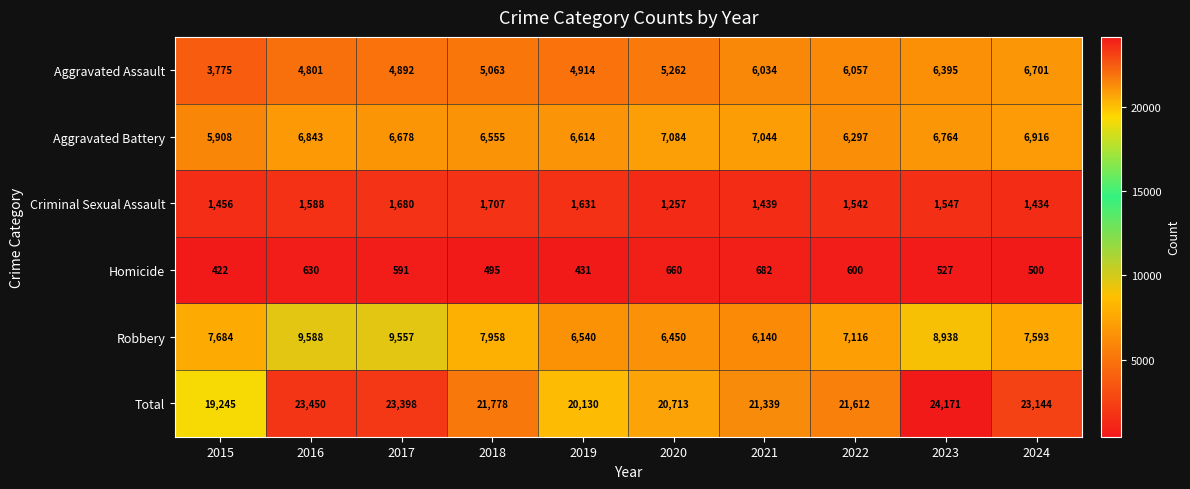

Is it true that Robbery equals 10126 at 2015?

False